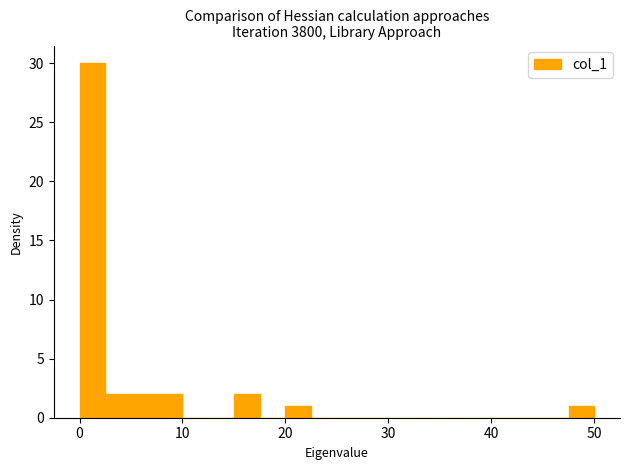

Around what value on the x-axis is the tallest bar? Give the approximate position of its centre, as read against the axis.

1